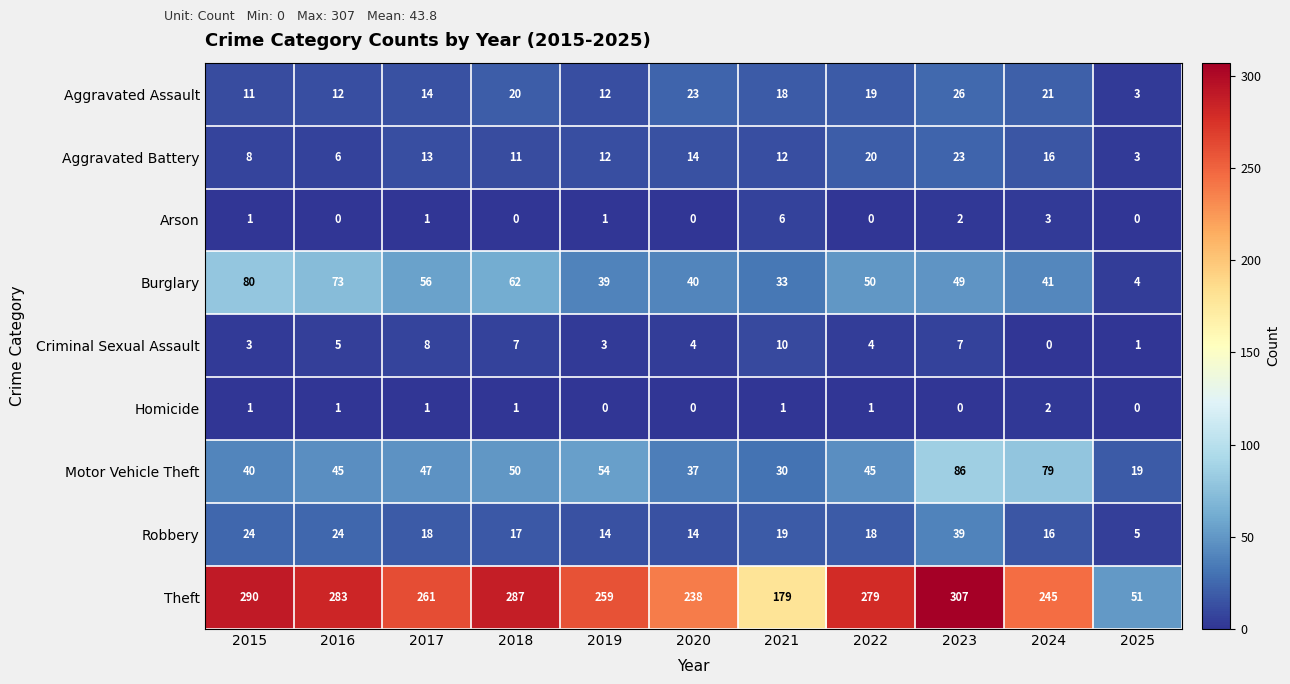

At which category is the sum across all series the highest?

2023